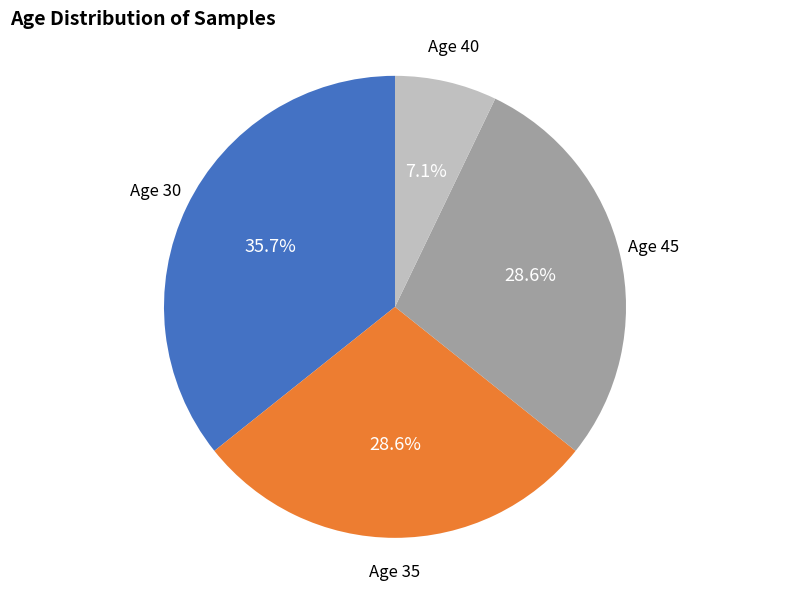

Between Age 35 and Age 40, which is larger?

Age 35